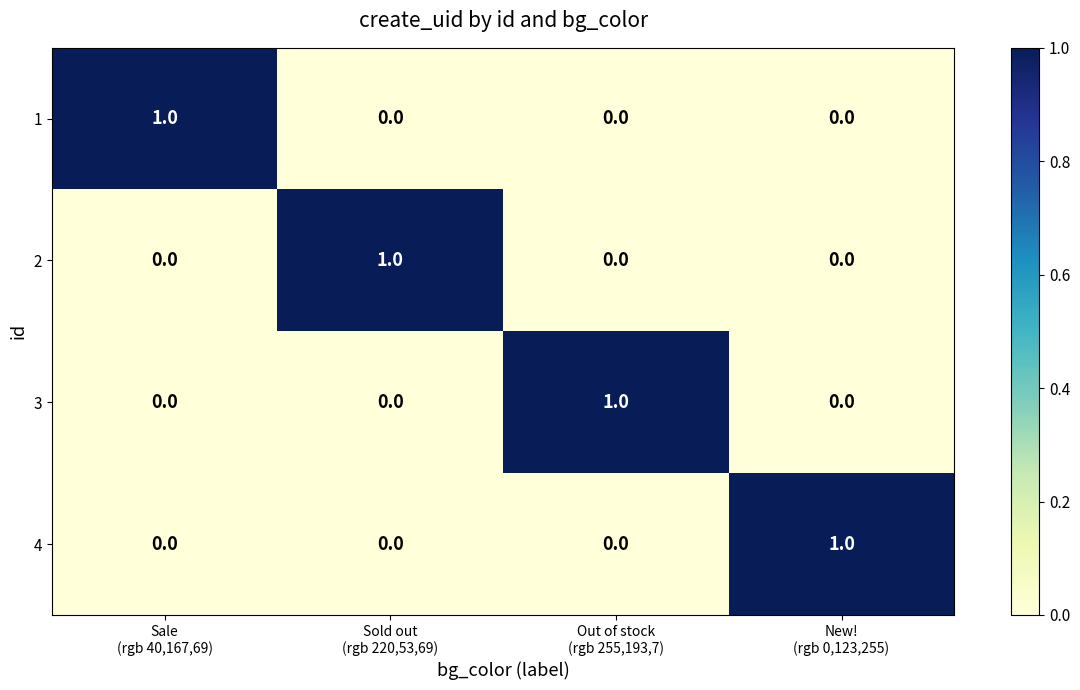

Reading left to right, extract all data points from this chart.

1: 1	0	0	0
2: 0	1	0	0
3: 0	0	1	0
4: 0	0	0	1